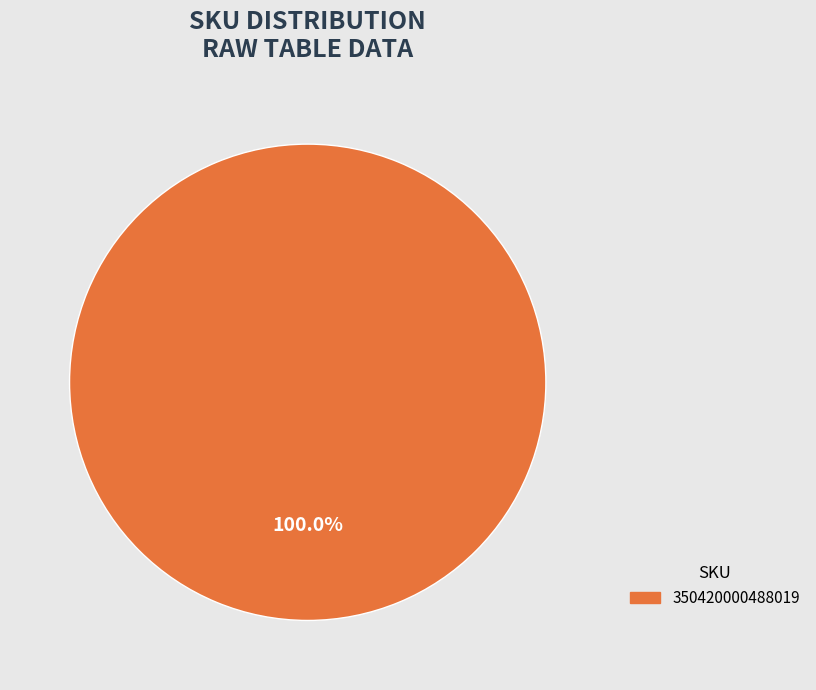

Does any single category account for the majority?

Yes